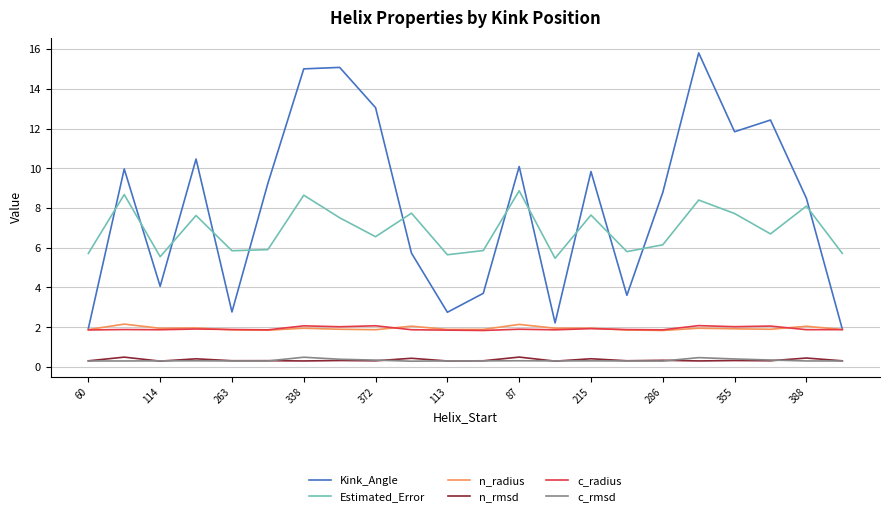

Which series has the largest total across all categories?

Kink_Angle